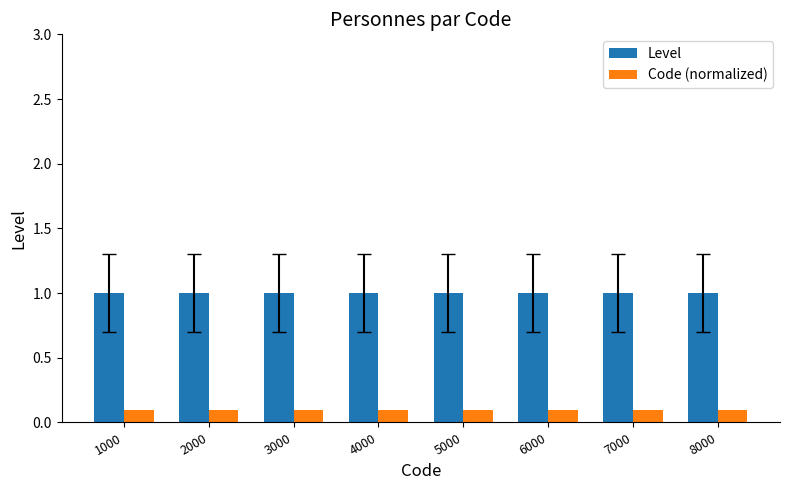

Are the bars horizontal?

No